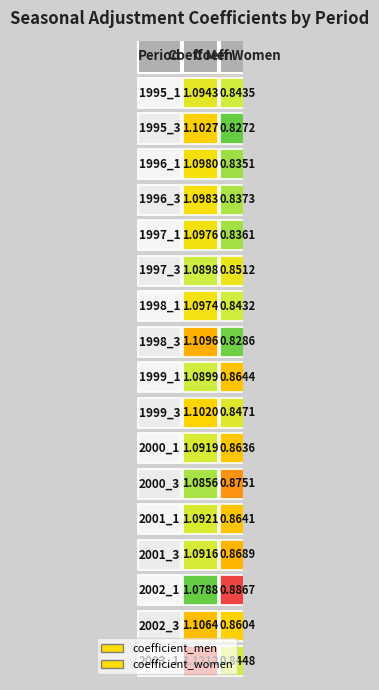

What is the total value across all series at 2000_3?

2.0